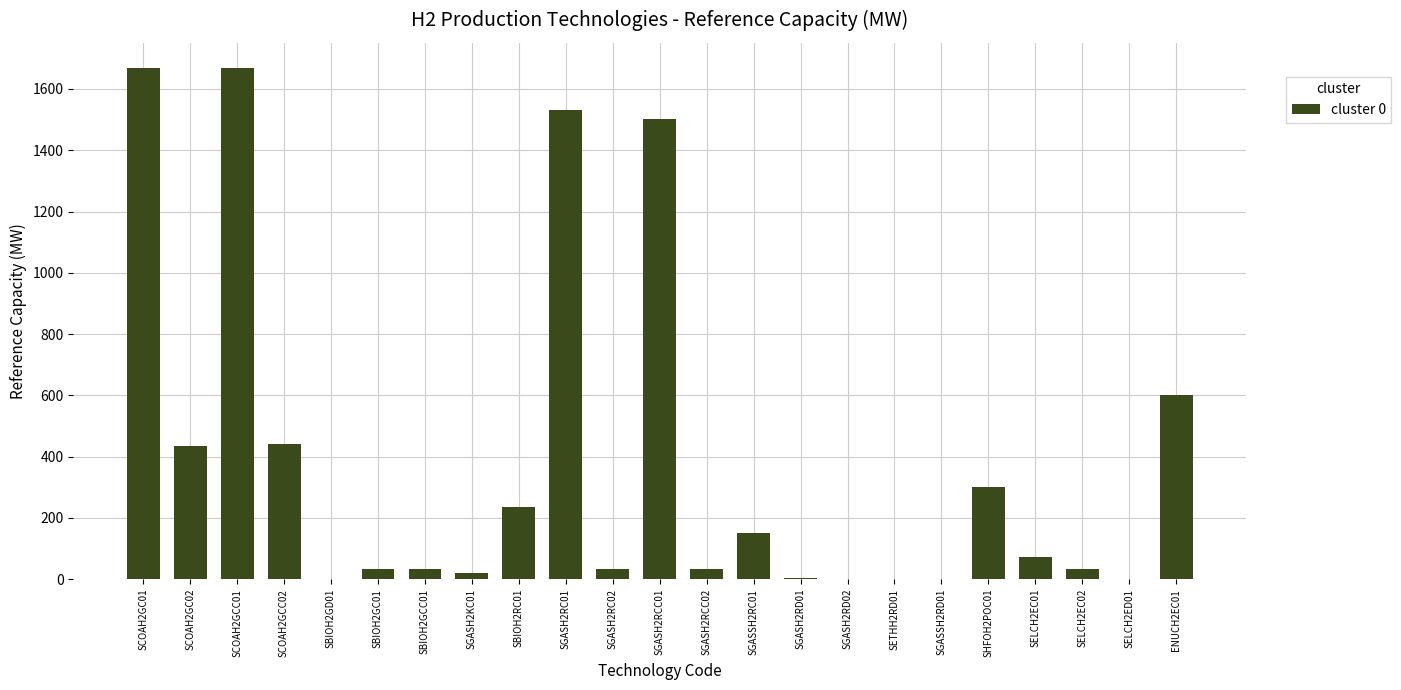

What is the greatest value displayed?

1667.4